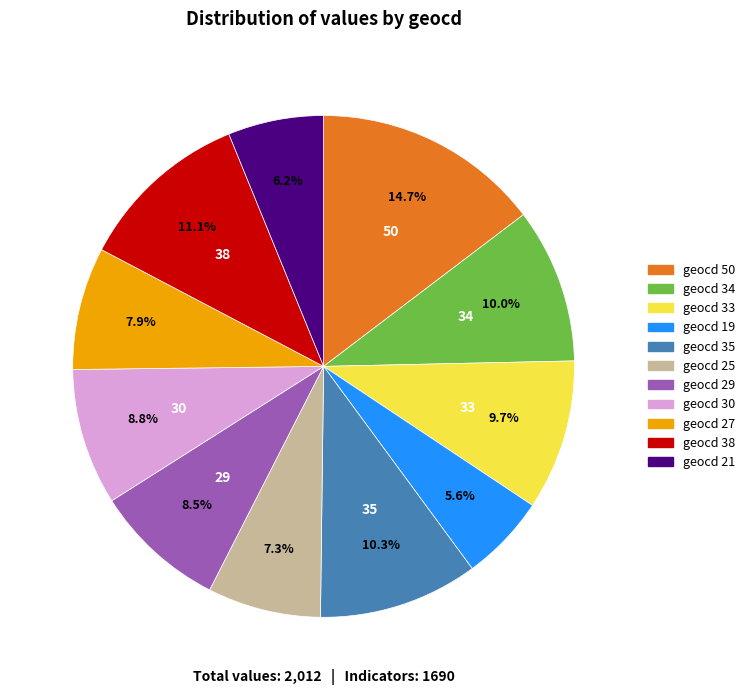

Is there any slice that represents more than half of the pie?

No